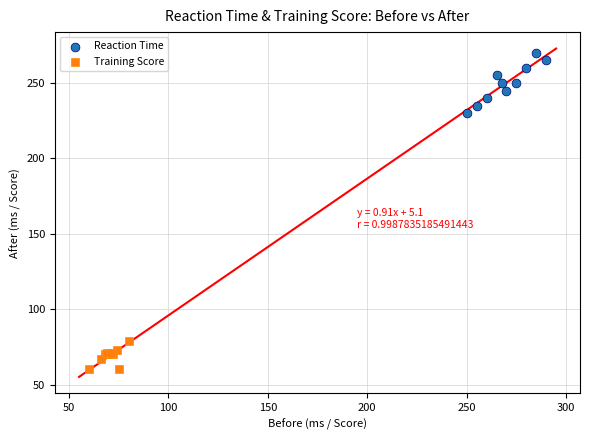

What are all the series names shown in the legend?

Reaction Time, Training Score